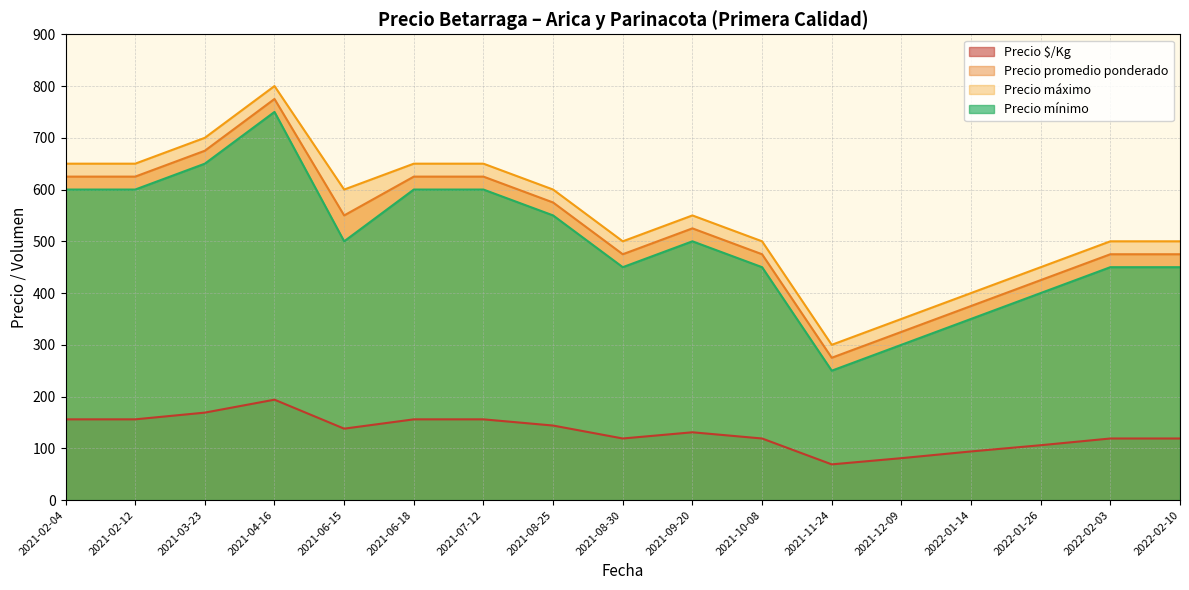

What is the total value across all series at 2021-09-20?

1706